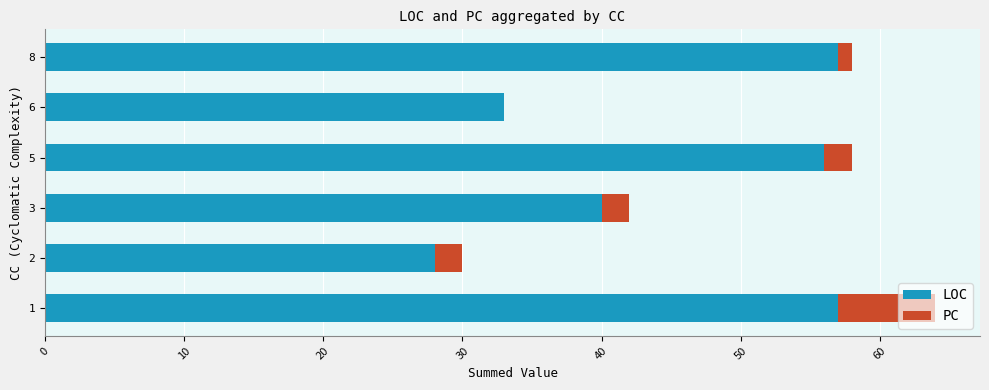

At which label is LOC closest to 42?

3